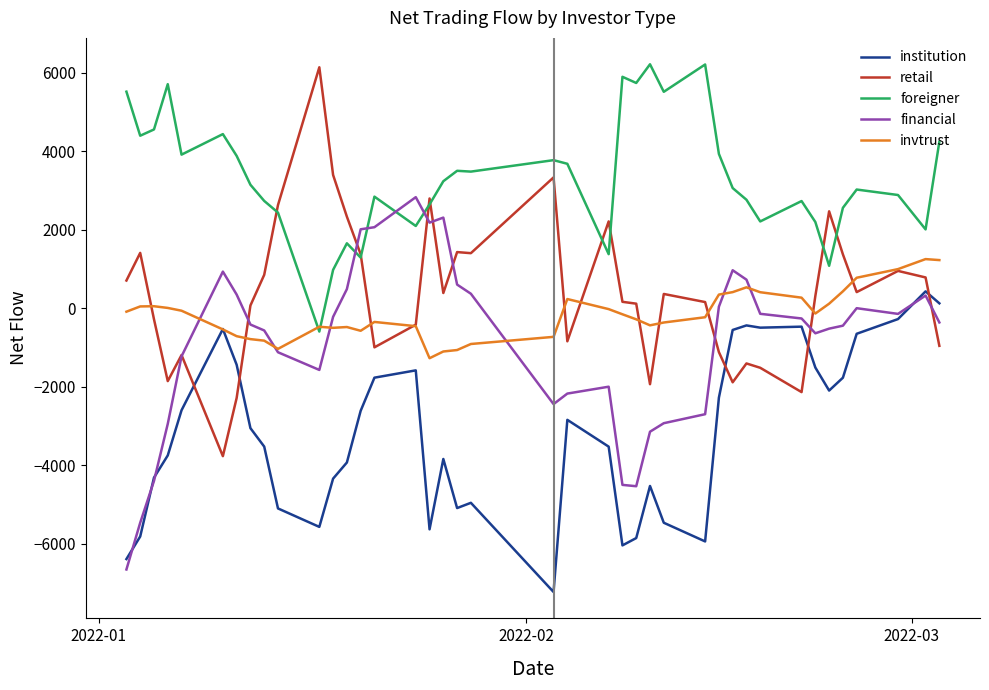

What is the maximum value for invtrust?

1250.5